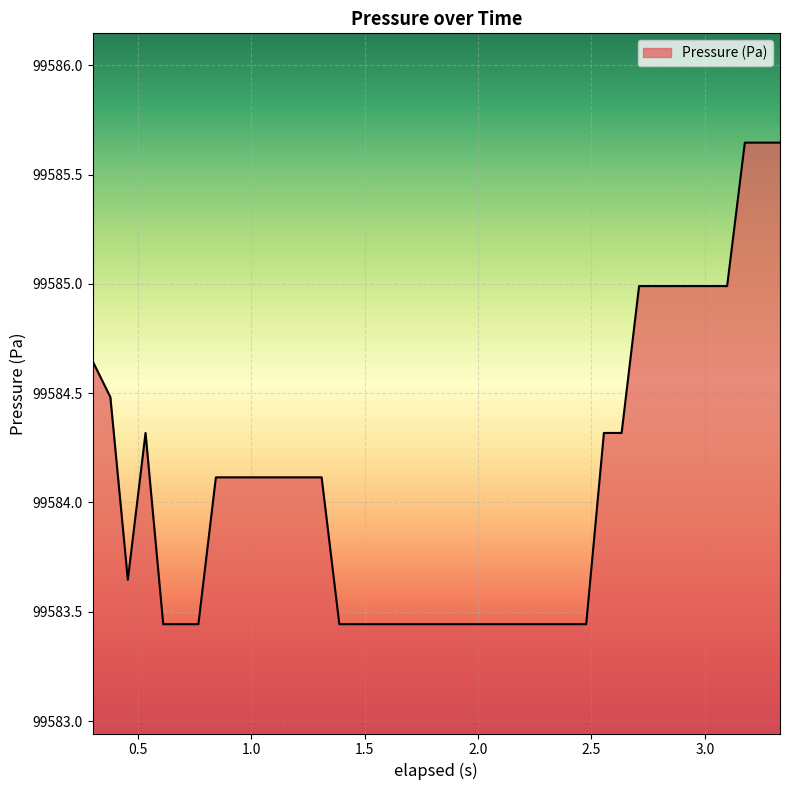

Count the number of categories in the chart.

40